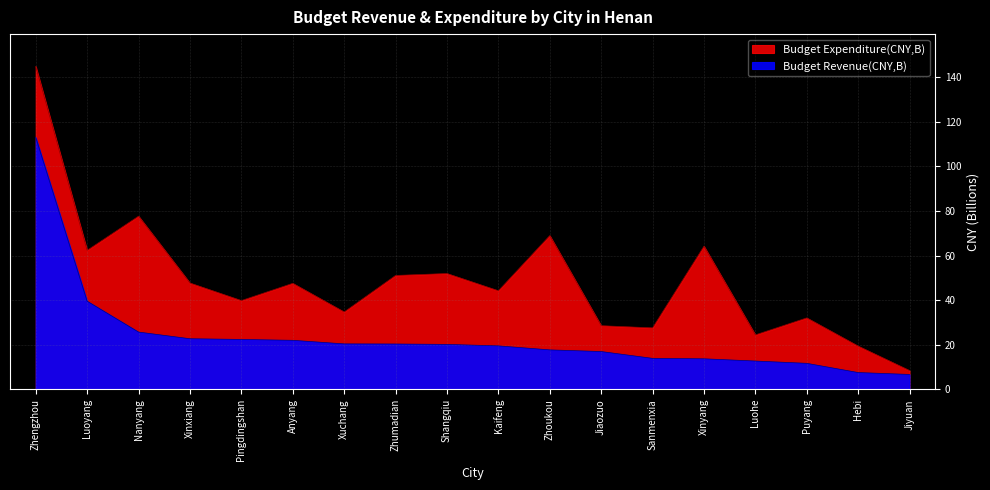

What is the highest value of the Budget Expenditure(CNY,B) series?

144.8